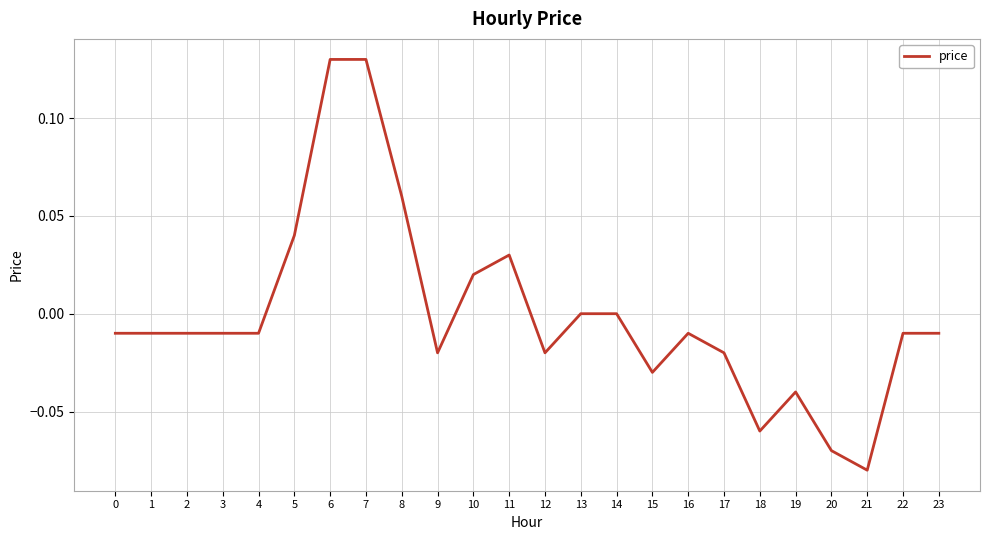

How many series are shown in this chart?

1